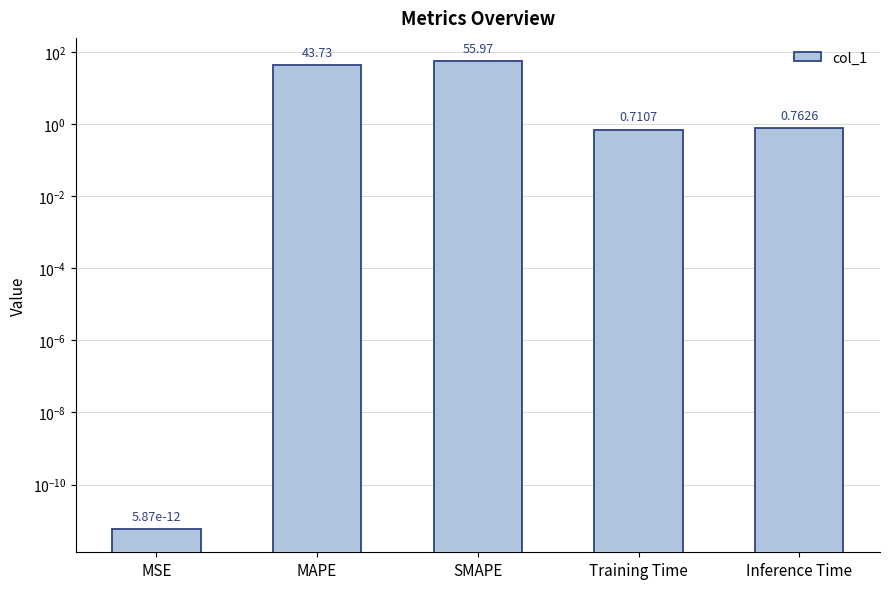

True or false: the data shows 0.7 at Training Time.

True